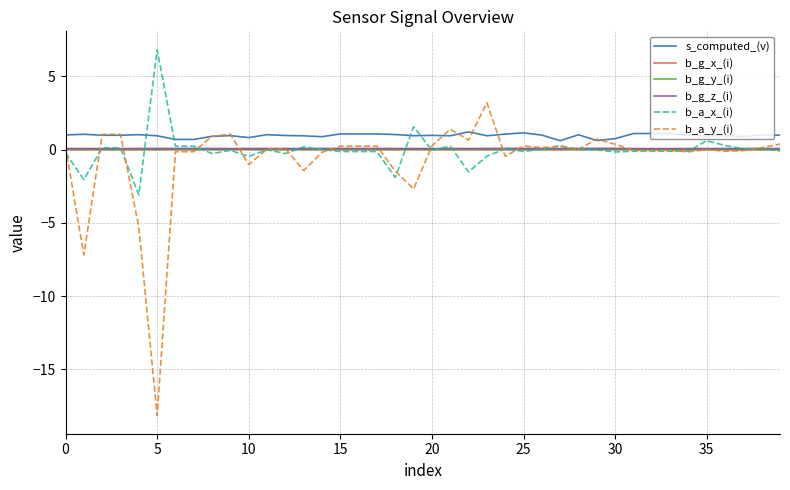

Which series has the largest range (max minus min)?

b_a_y_(i)